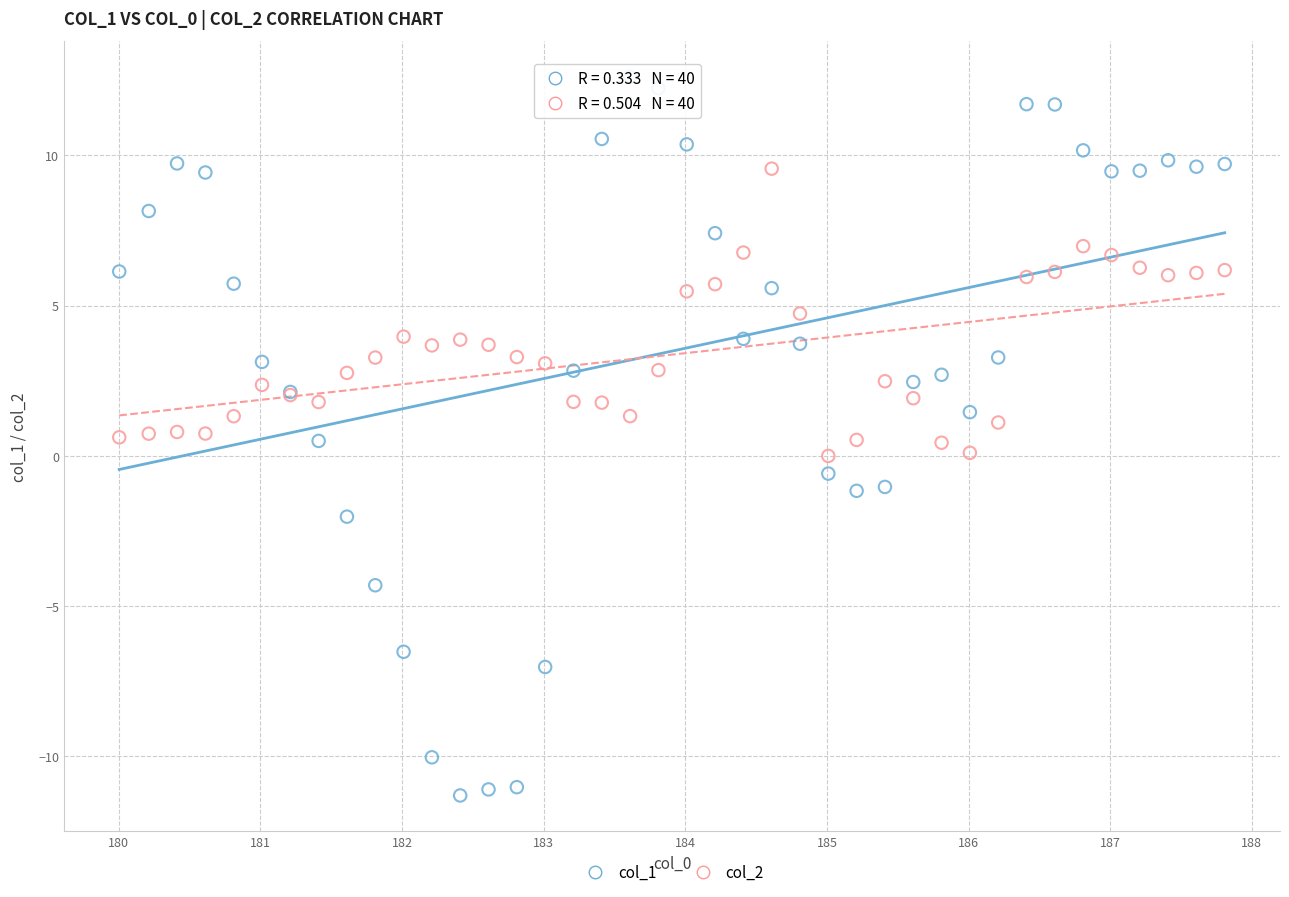

Which series reaches the minimum Y coordinate?

col_1